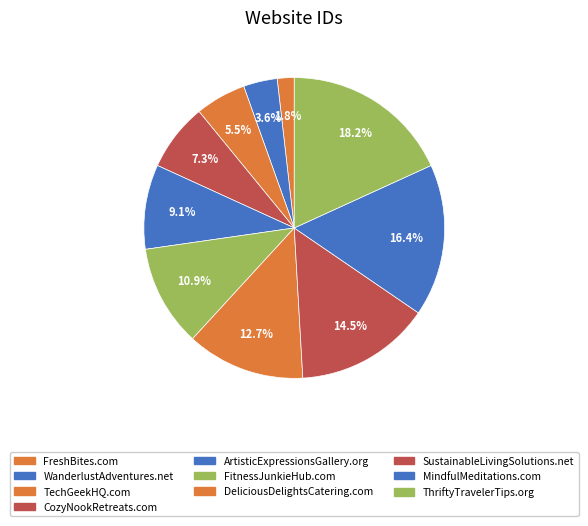

Count the number of slices in the pie.

10